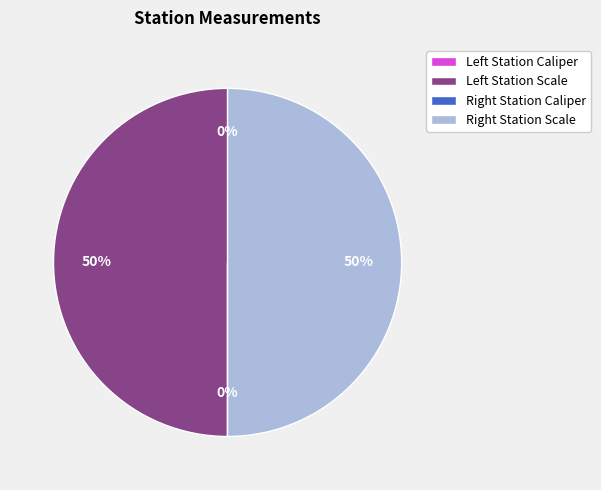

To the nearest percent, what is the difference between the largest and smallest slice percentages?

50%